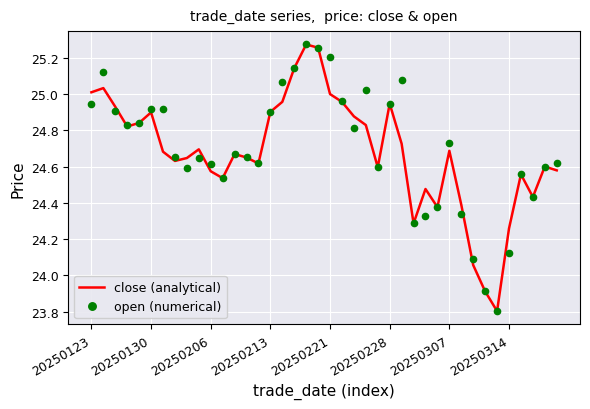

What is the lowest value of the open (numerical) series?

23.8